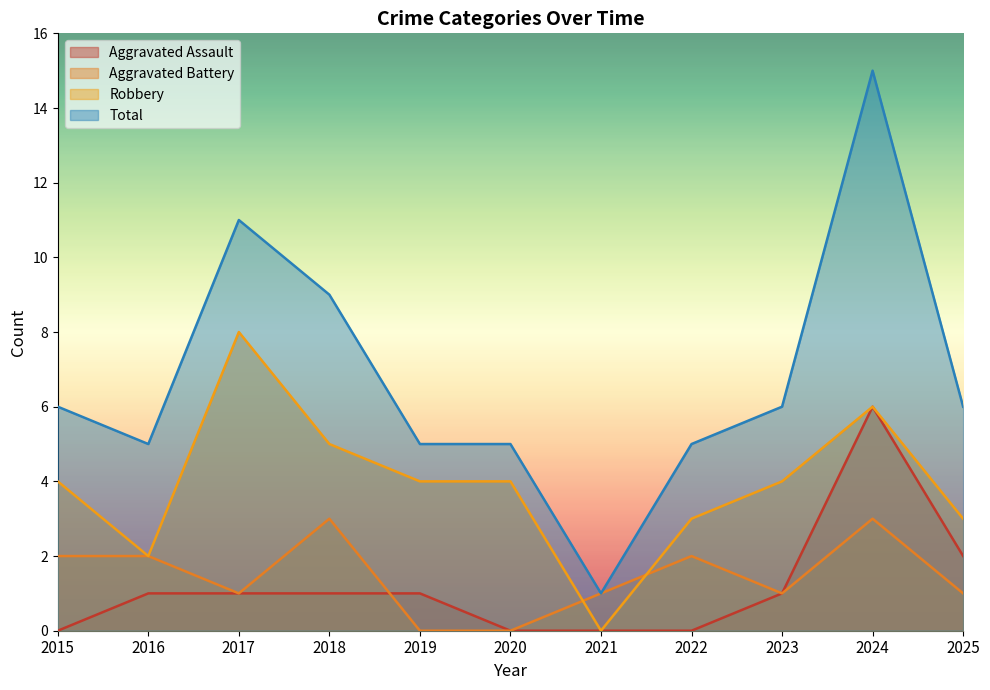

Rank the series by their maximum value, from lowest to highest.

Aggravated Battery, Aggravated Assault, Robbery, Total